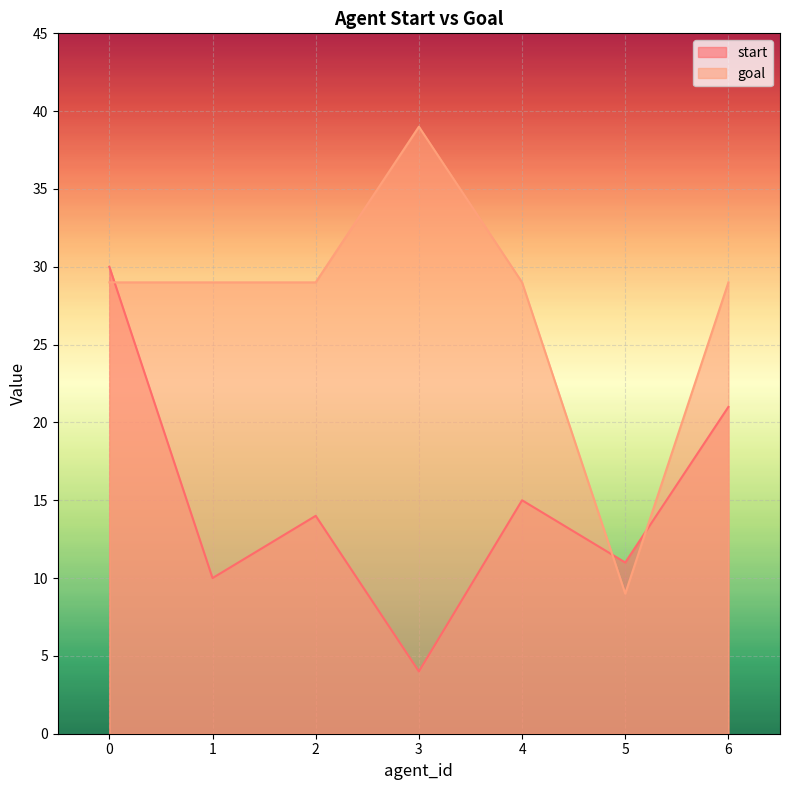

Rank the series at 5 from lowest to highest value.

goal, start